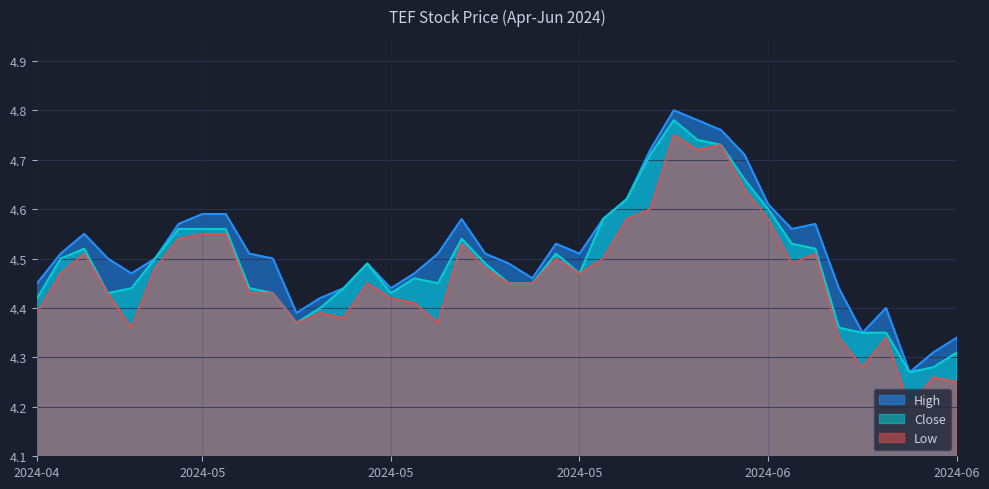

What is the highest value of the Low series?

4.8